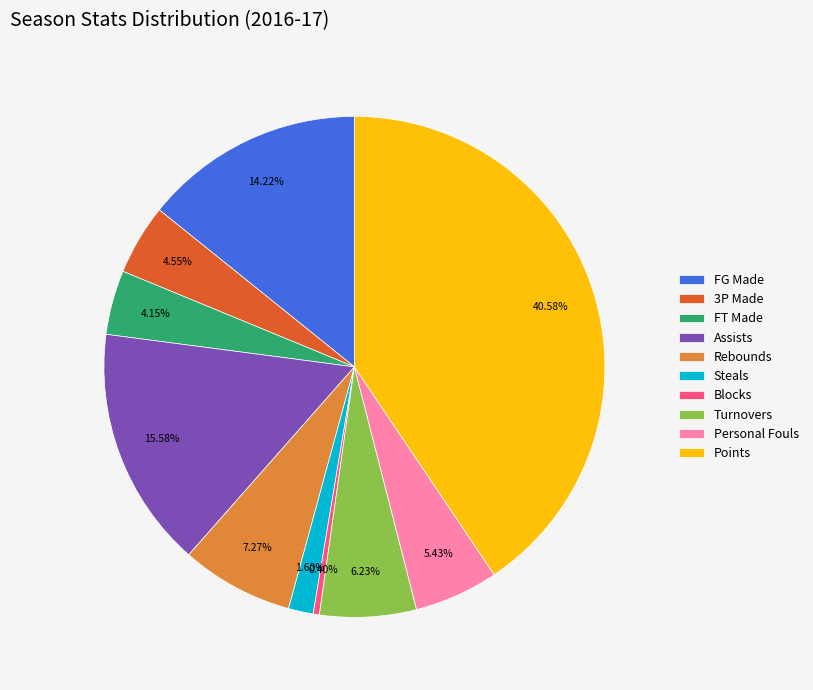

Which slice is the smallest?

Blocks